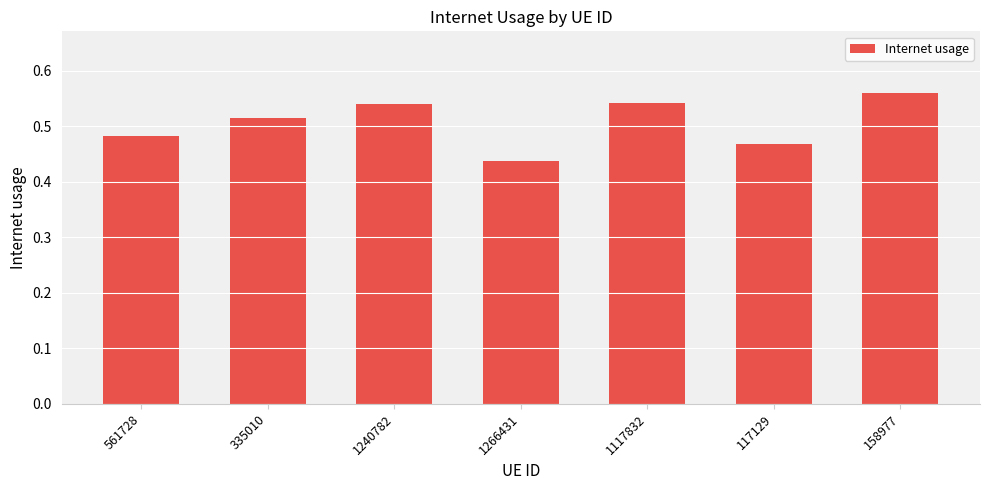

The value at 1117832 is 0.8. True or false?

False